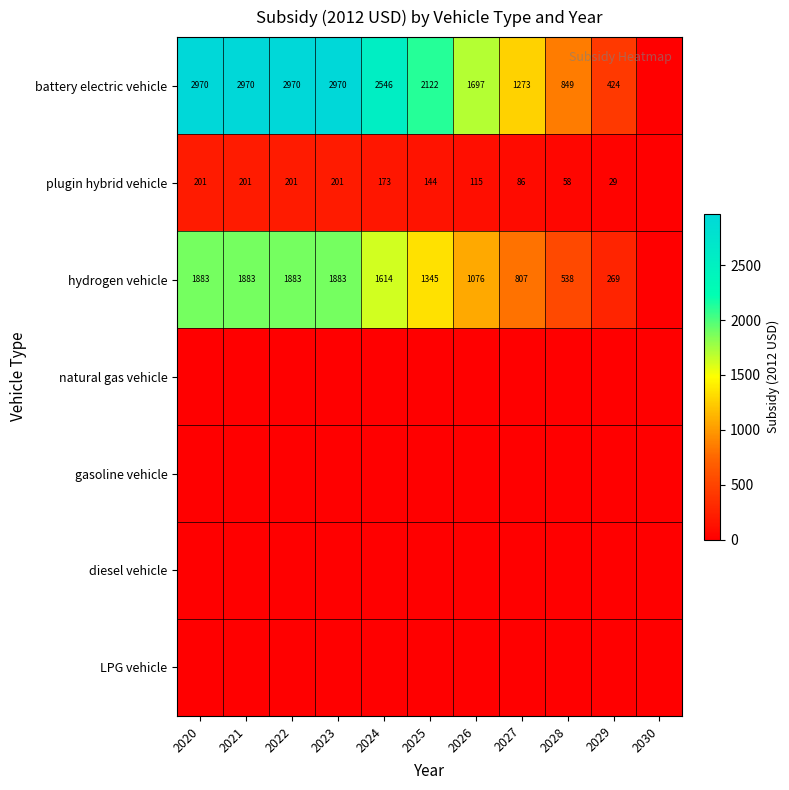

What is the maximum value shown in the chart?

2970.3